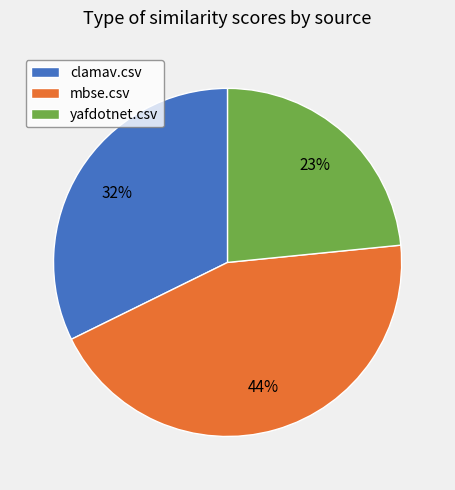

To the nearest percent, what is the difference between the largest and smallest slice percentages?

21%